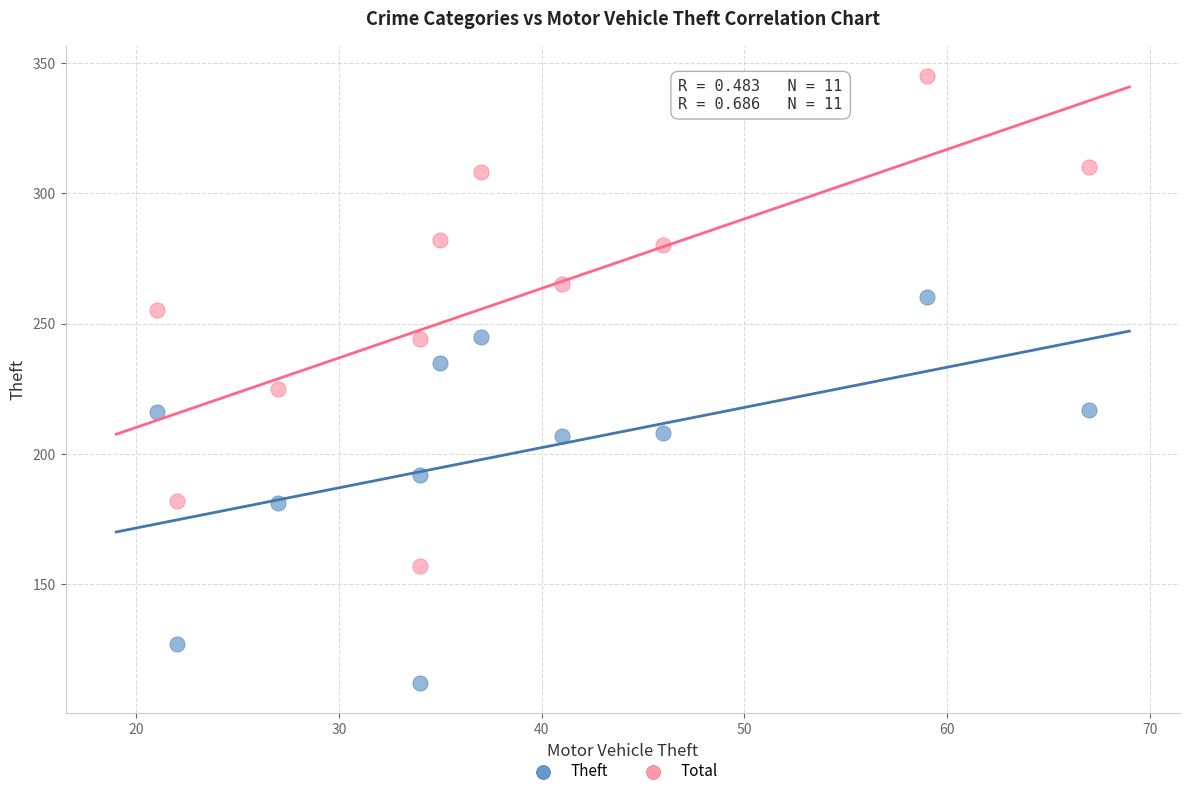

Which series contains the highest Y value?

Total